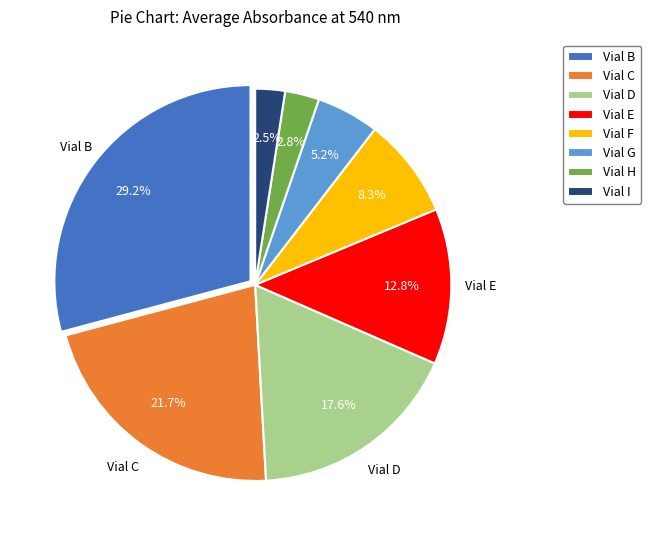

Is Vial E the majority of the pie?

No